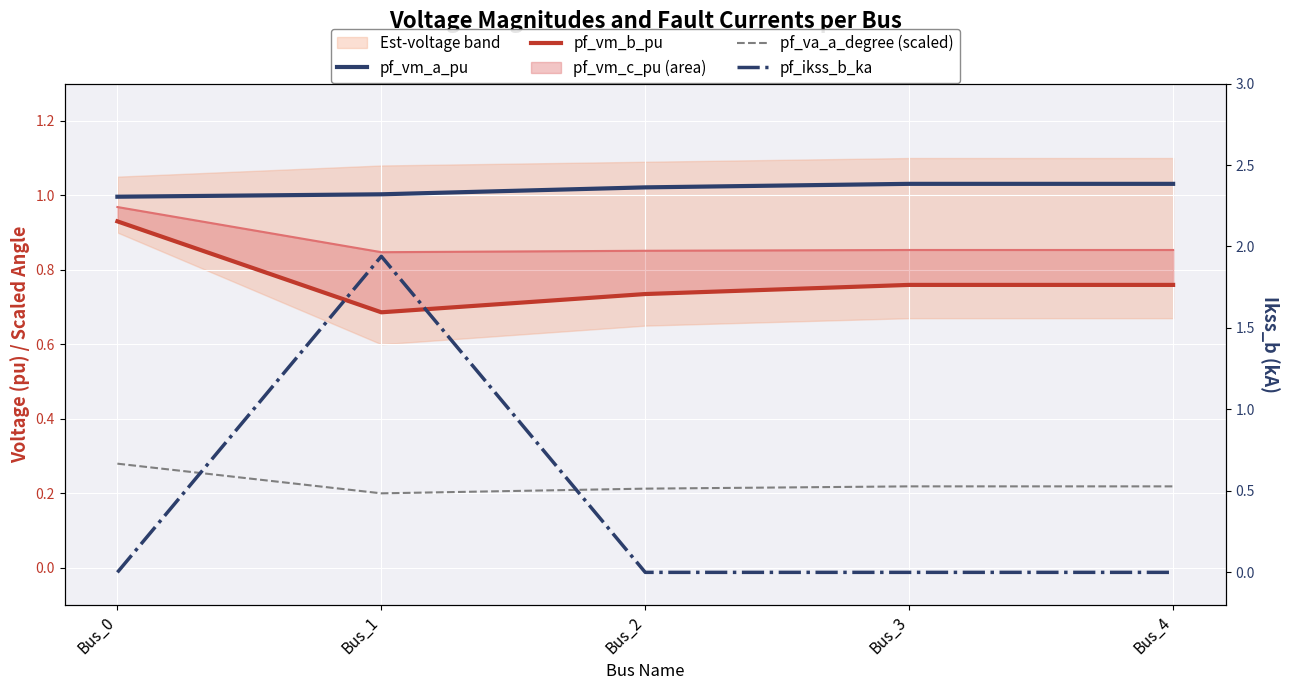

Does the chart display data point markers on the line(s)?

No